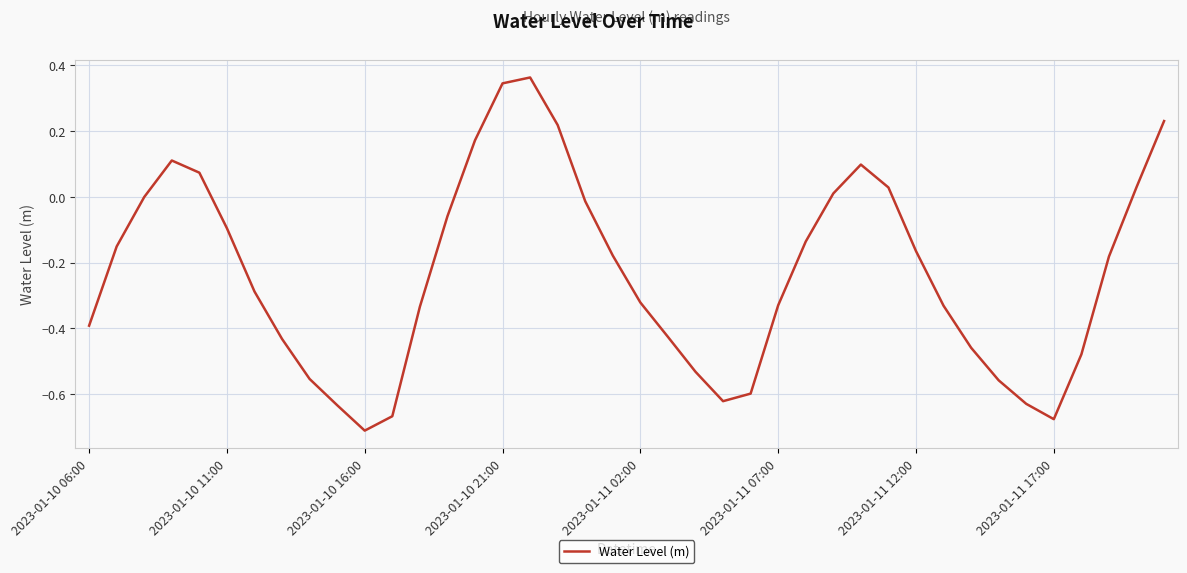

Reading left to right, transcribe all the data shown in this chart.

-0.4	-0.2	-0.0	0.1	0.1	-0.1	-0.3	-0.4	-0.6	-0.6	-0.7	-0.7	-0.3	-0.1	0.2	0.3	0.4	0.2	-0.0	-0.2	-0.3	-0.4	-0.5	-0.6	-0.6	-0.3	-0.1	0.0	0.1	0.0	-0.2	-0.3	-0.5	-0.6	-0.6	-0.7	-0.5	-0.2	0.0	0.2